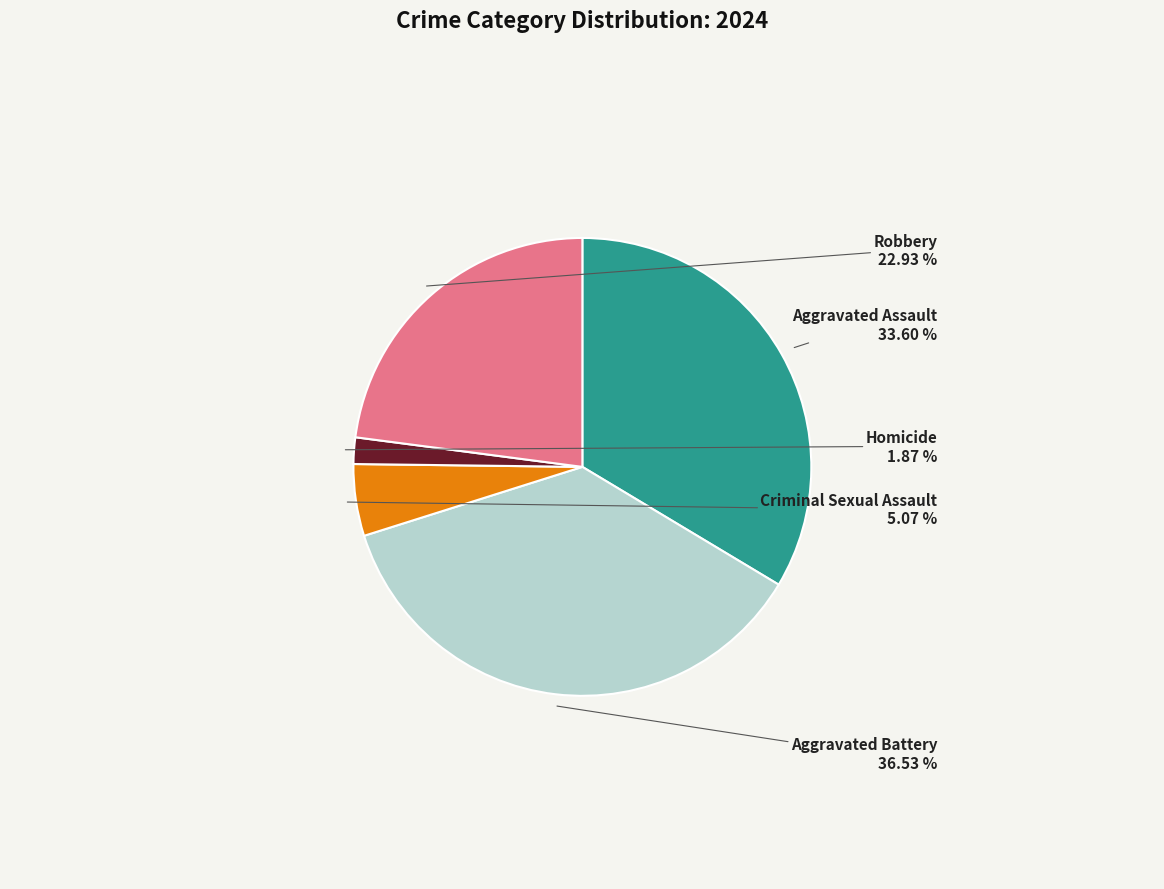

Is it true that Criminal Sexual Assault is 5% of the pie?

True